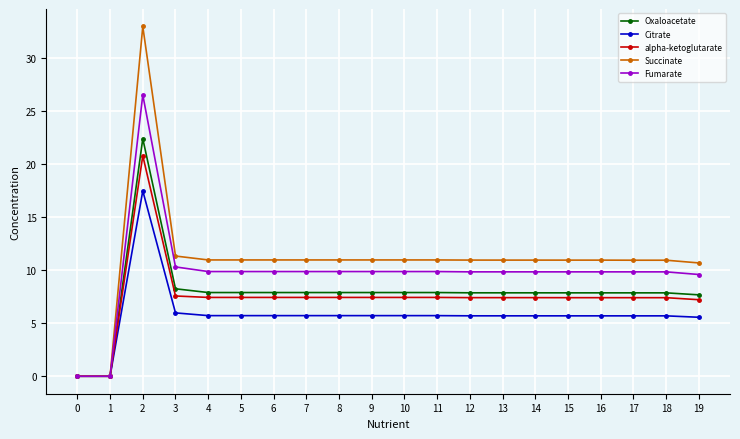

True or false: Citrate has more than 1 points higher than both neighbors.

True